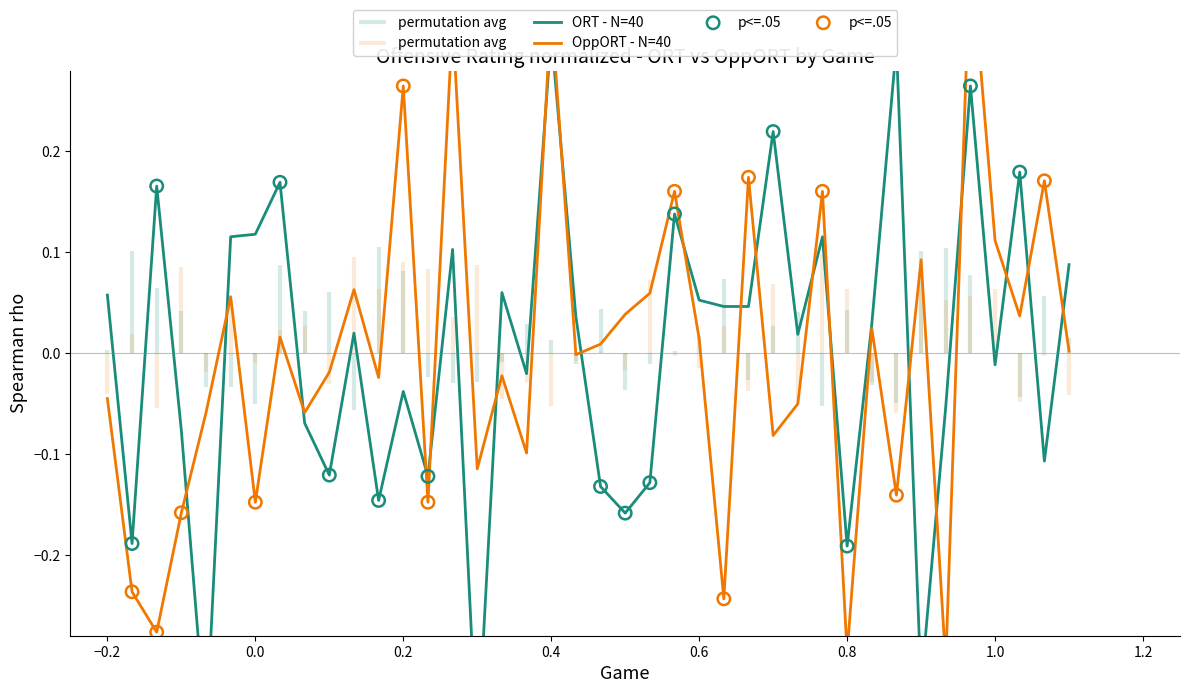

Which series reaches the maximum Y coordinate?

OppORT